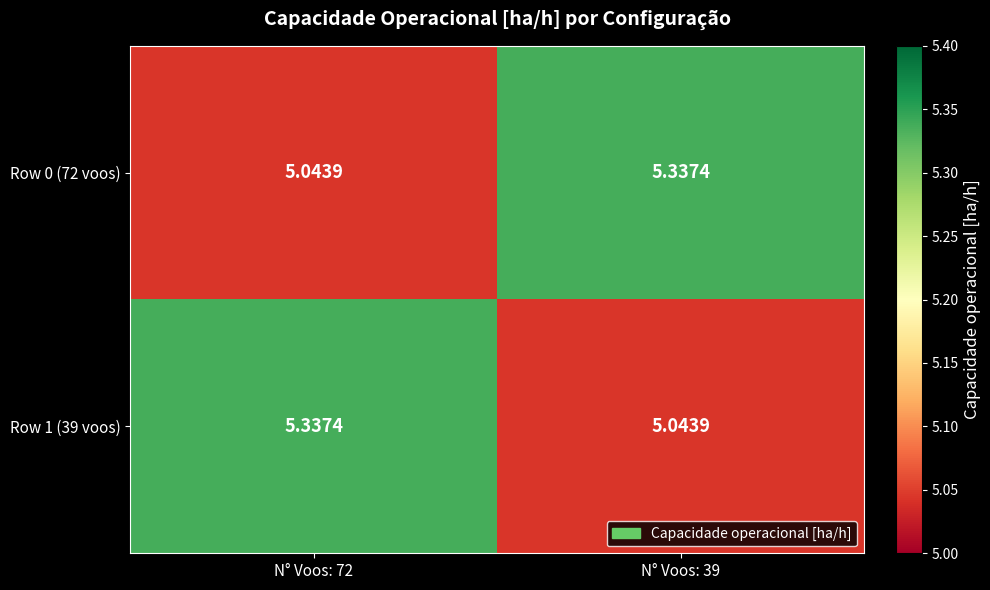

Is the value of Row 0 (72 voos) at N° Voos: 72 greater than the value of Row 1 (39 voos) at N° Voos: 72?

No